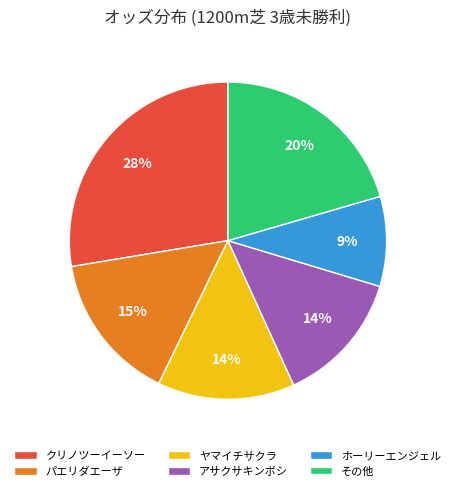

Is it true that ヤマイチサクラ is 19% of the pie?

False